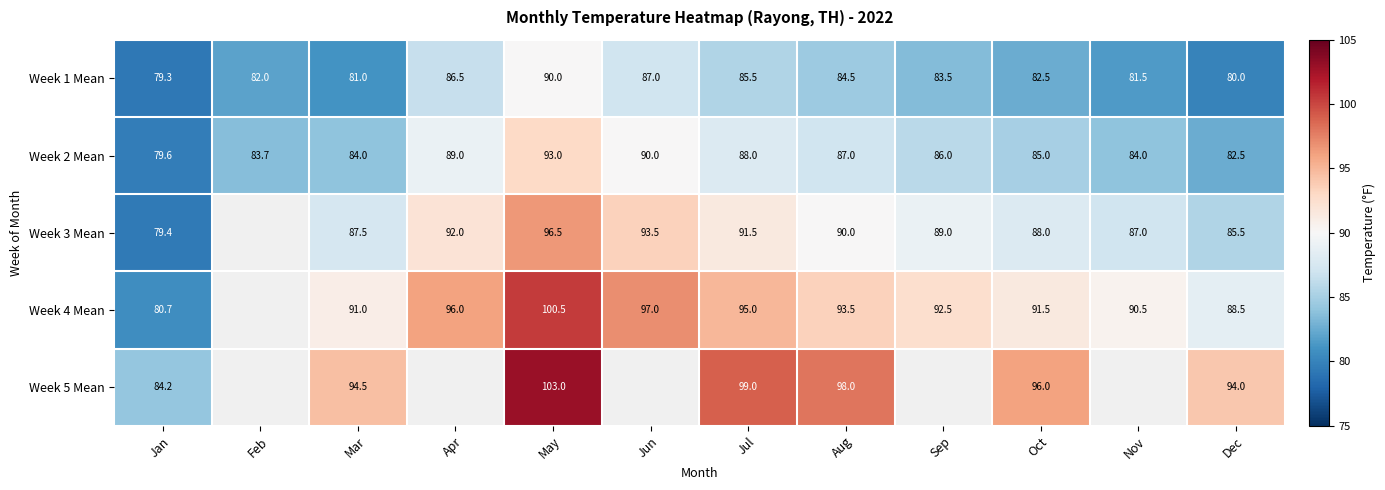

At which label is Week 3 Mean closest to 87?

Nov